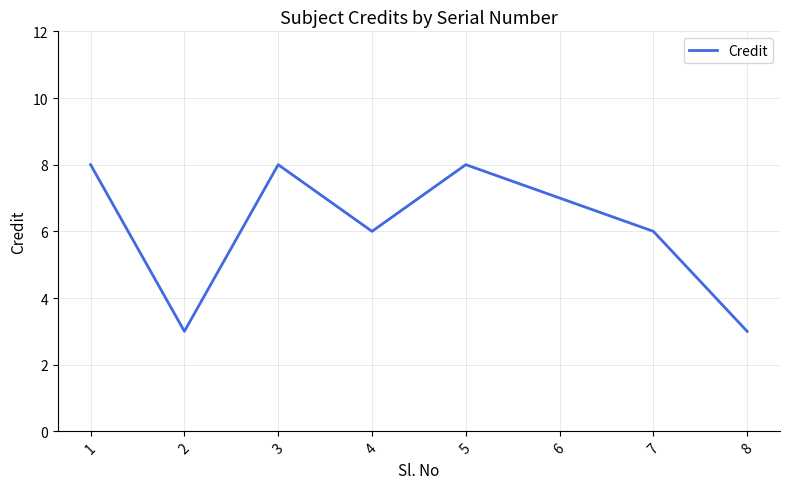

How many values are between 6 and 8?

6